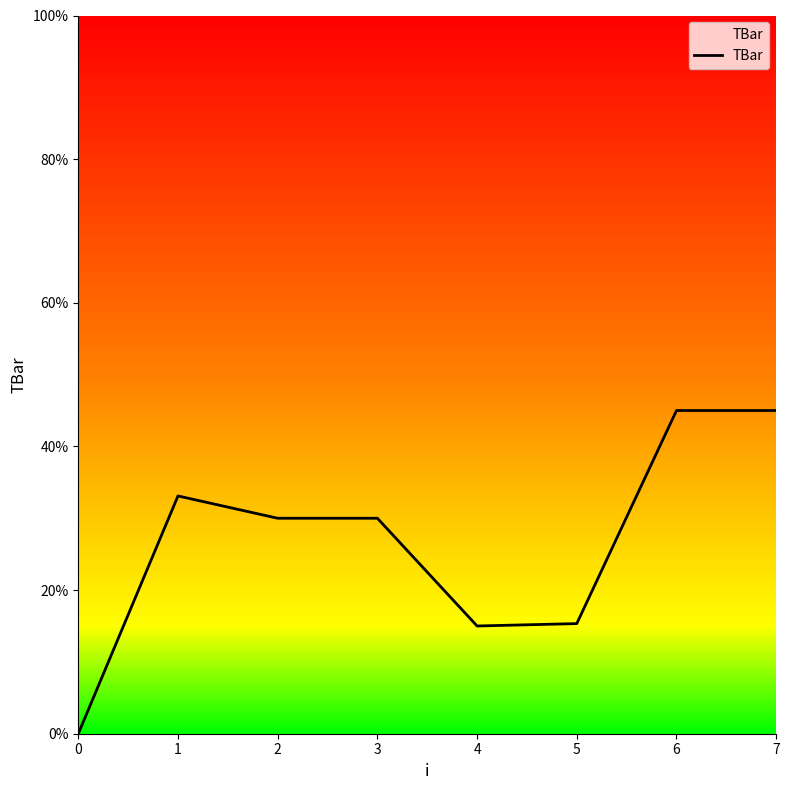

How many lines are shown in the chart?

1